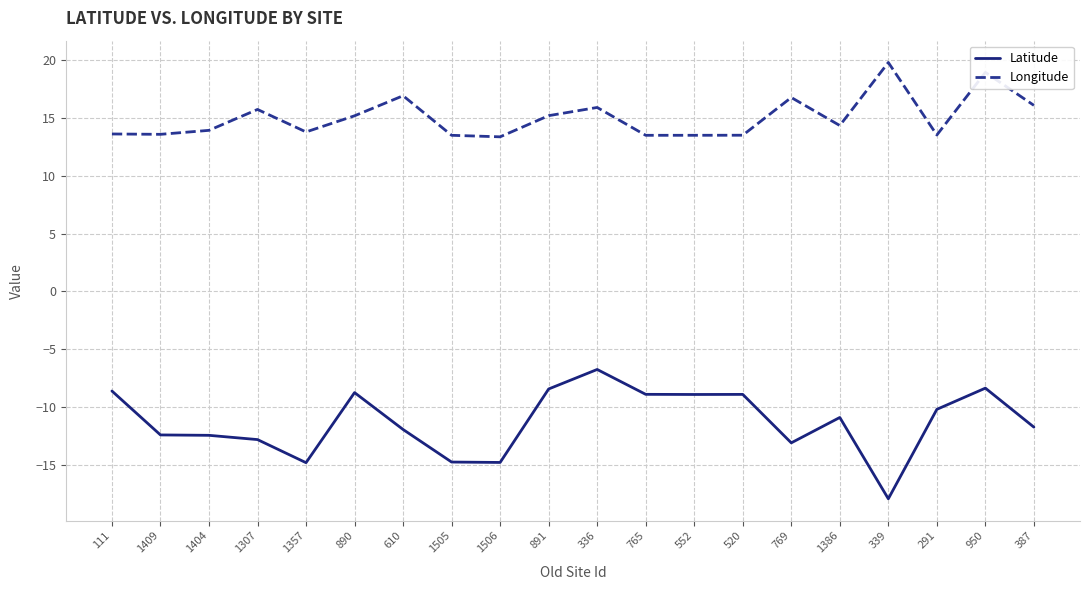

True or false: Longitude and Latitude cross at least once.

False